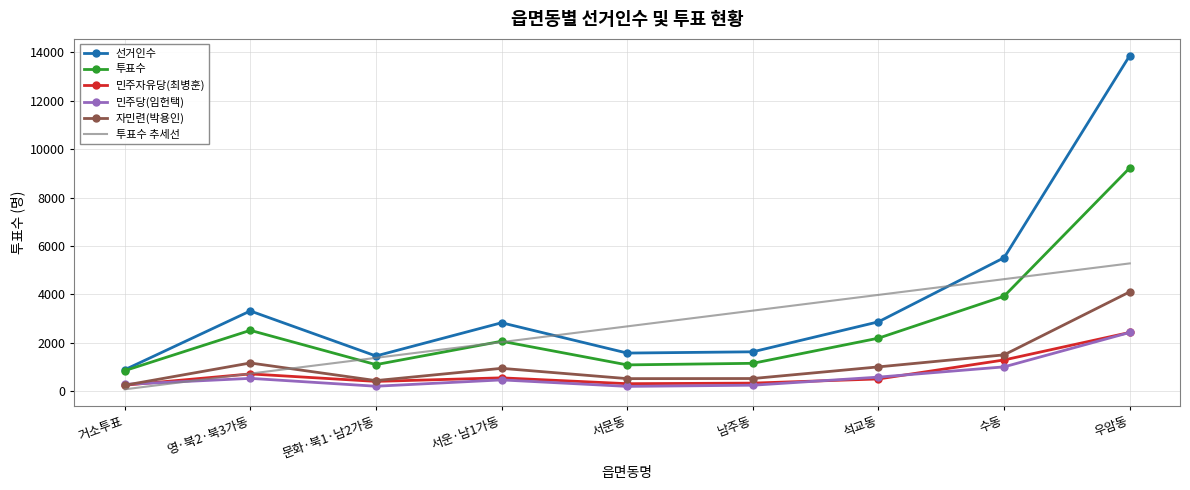

What are all the series names shown in the legend?

선거인수, 투표수, 민주자유당(최병훈), 민주당(임헌택), 자민련(박용인), 투표수 추세선